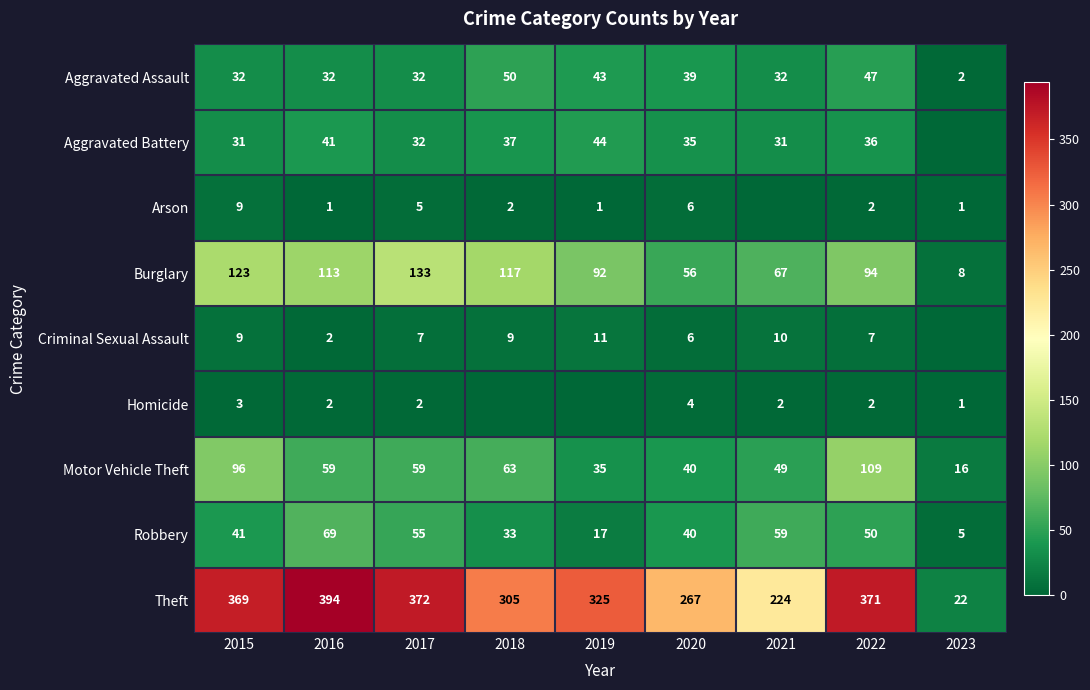

At which label does Burglary first exceed 94?

2015